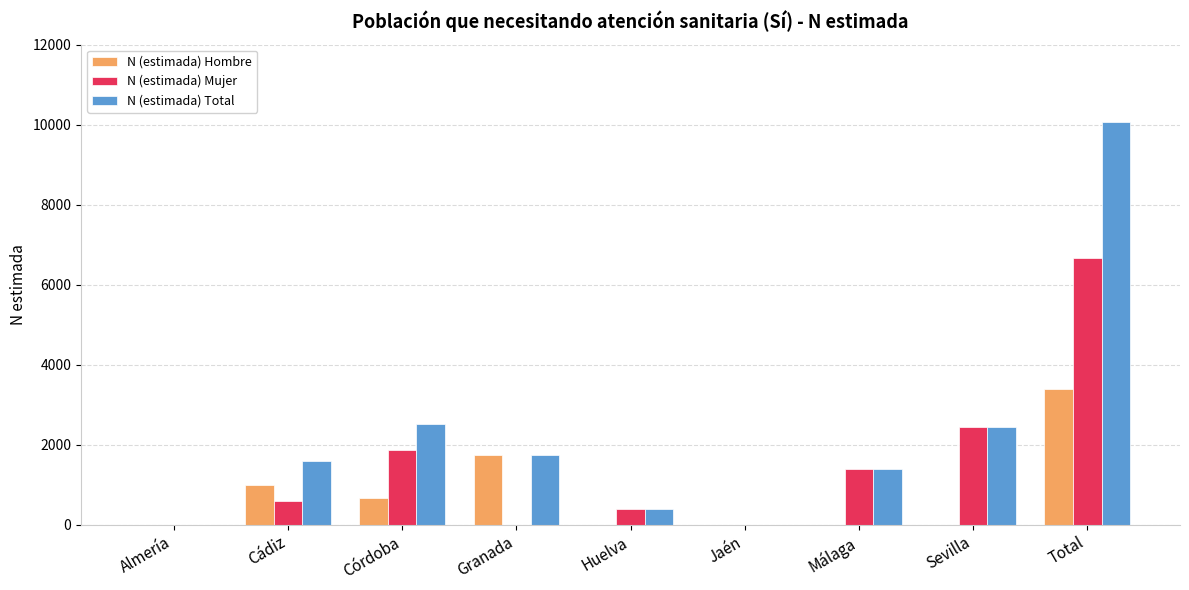

How many distinct data groups are displayed?

3